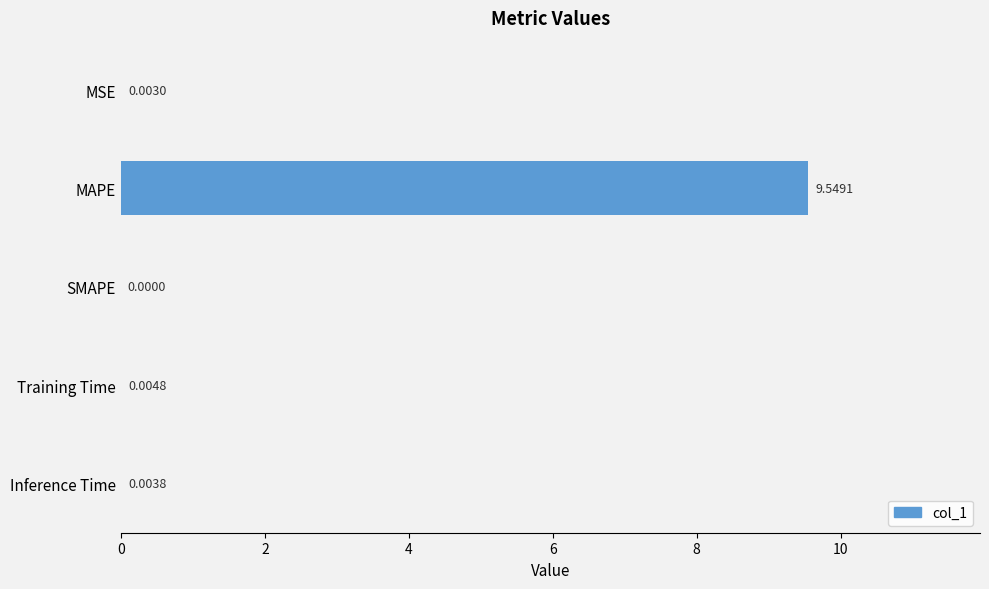

At which category does the chart reach its peak across all series?

MAPE